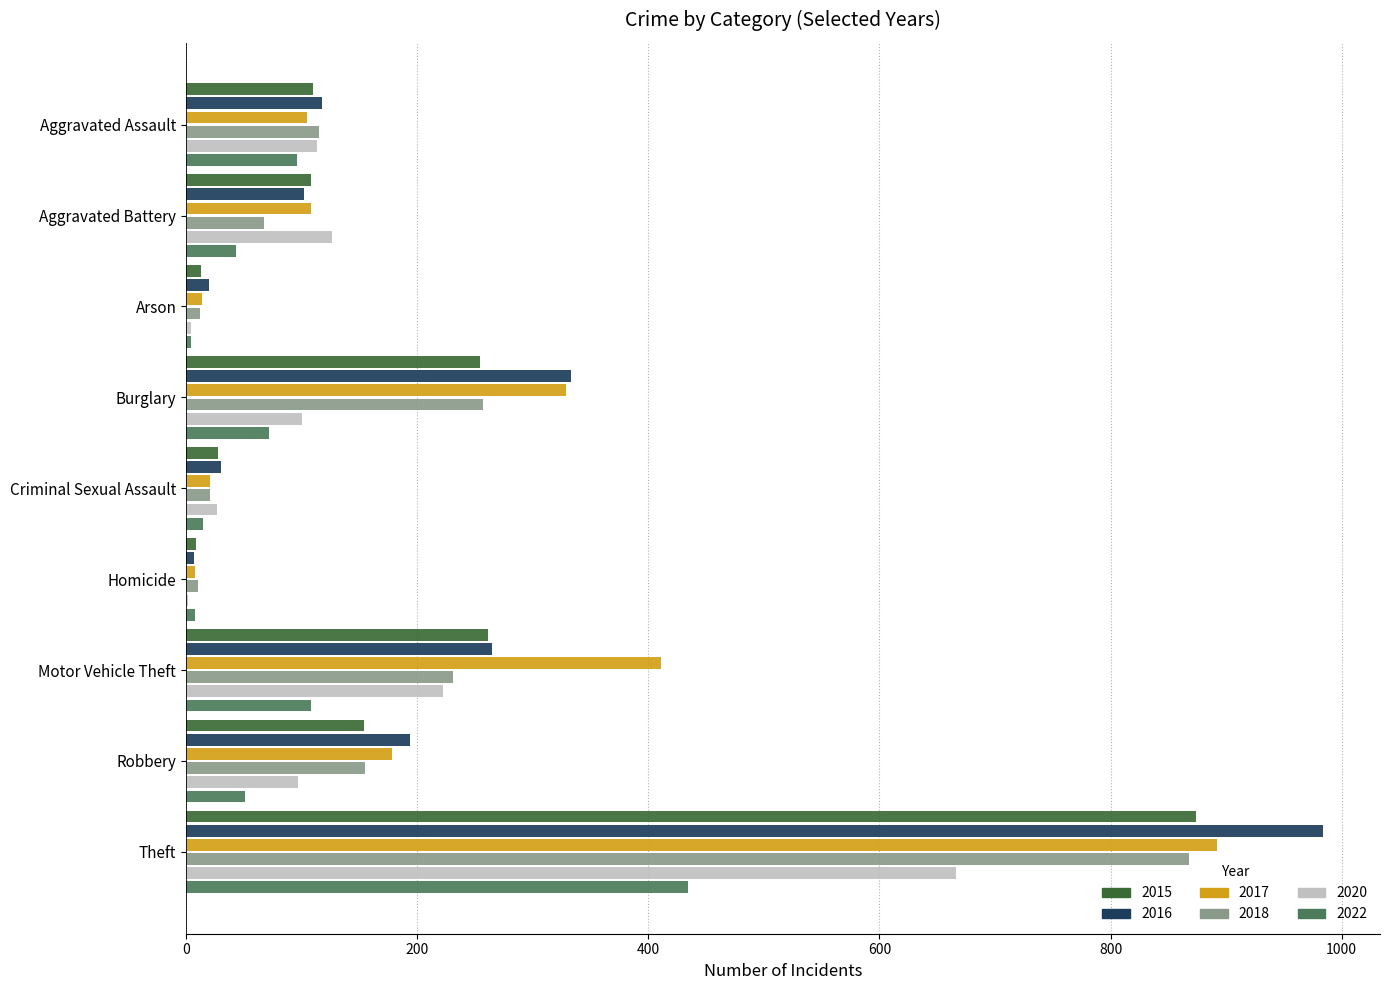

The 2017 series shows 108 at Aggravated Battery. True or false?

True